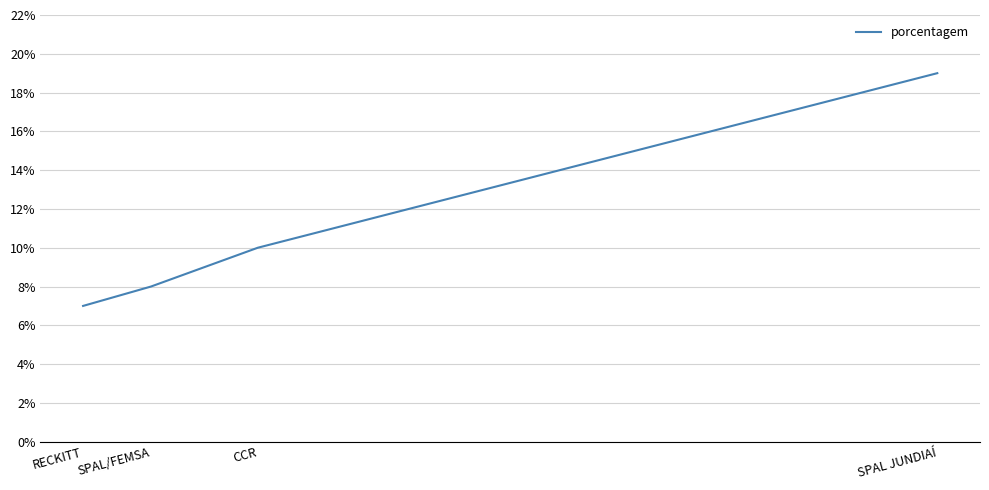

Which label corresponds to the smallest value in the chart?

RECKITT